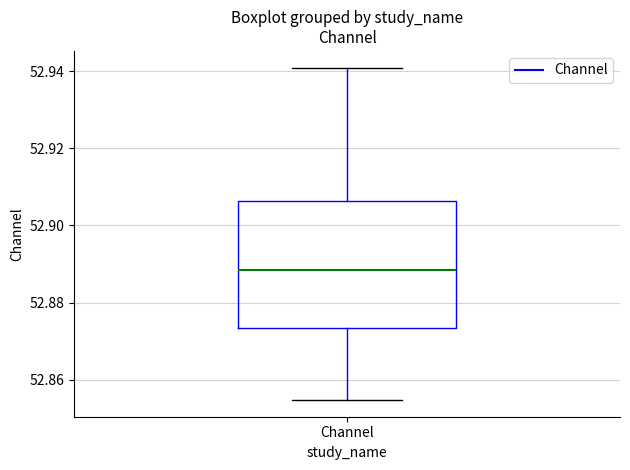

Where does the lower whisker of the box for Channel end on the y-axis? The values are not printed on the chart, so give them approximately, as read against the axis.

52.854